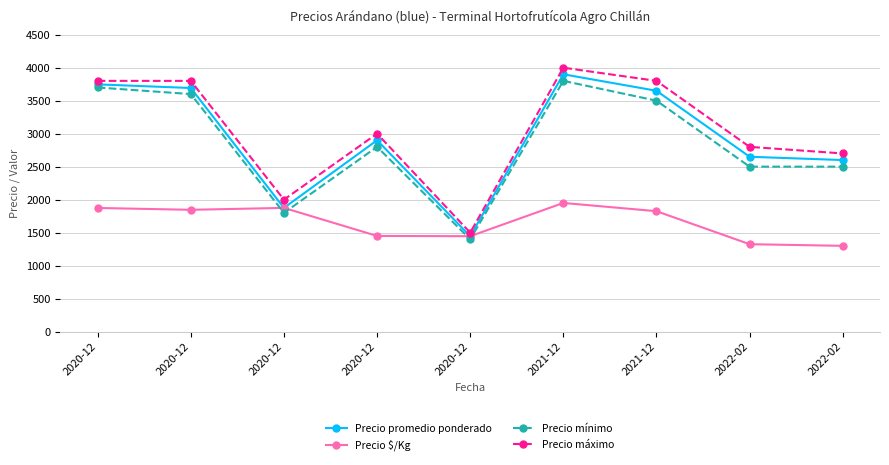

True or false: Precio $/Kg and Precio máximo cross at least once.

False